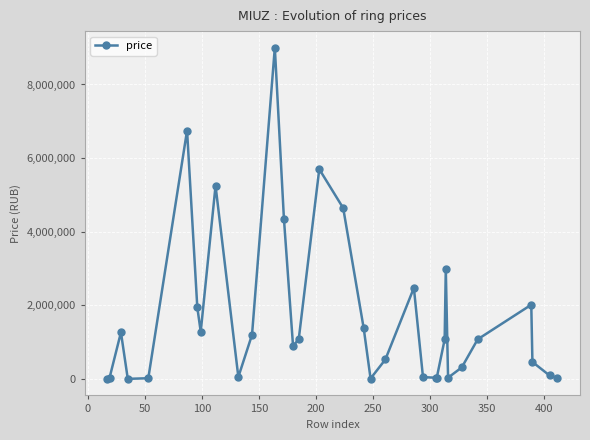

What is the difference between the second highest and second lowest values?

6737100